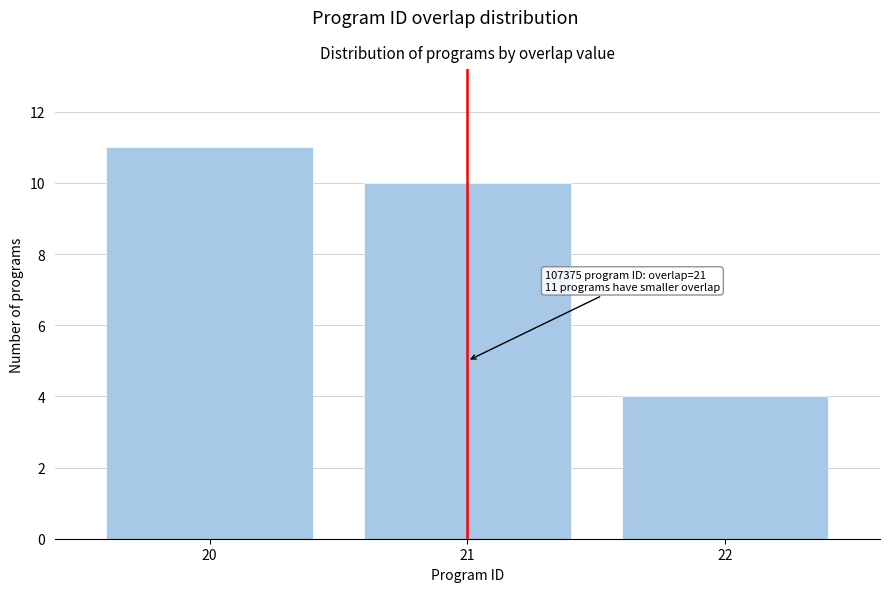

Reading left to right, extract all data points from this chart.

11	10	4